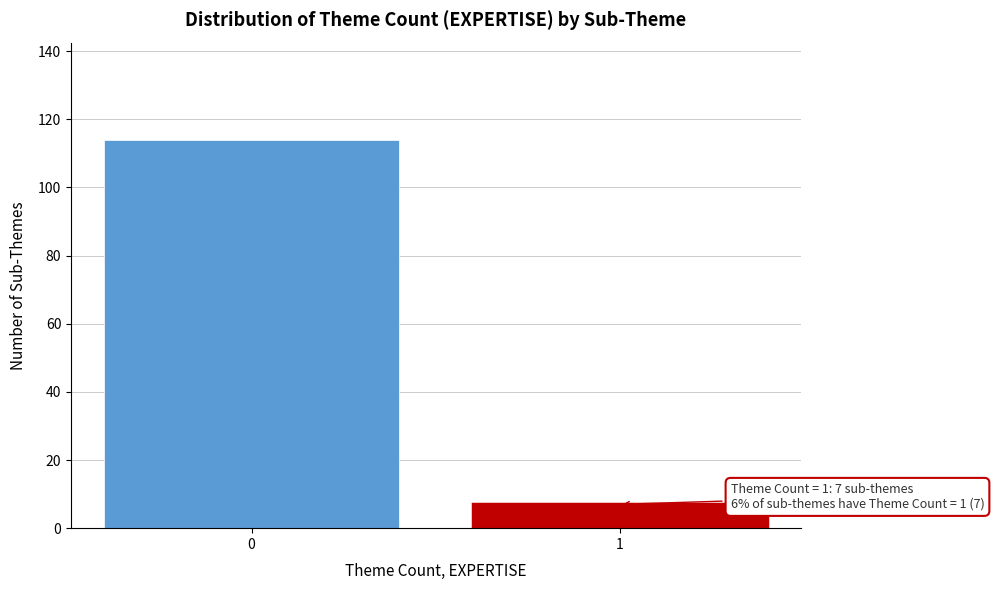

Reading left to right, list all the values displayed in this chart.

0=114	1=7